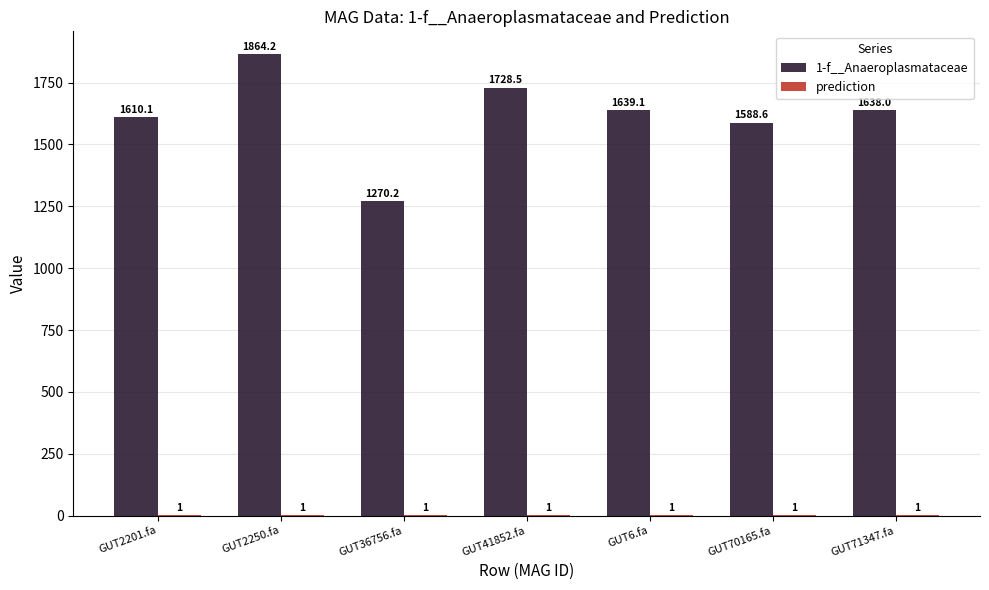

What is the approximate value of 1-f__Anaeroplasmataceae at GUT41852.fa?

1728.5